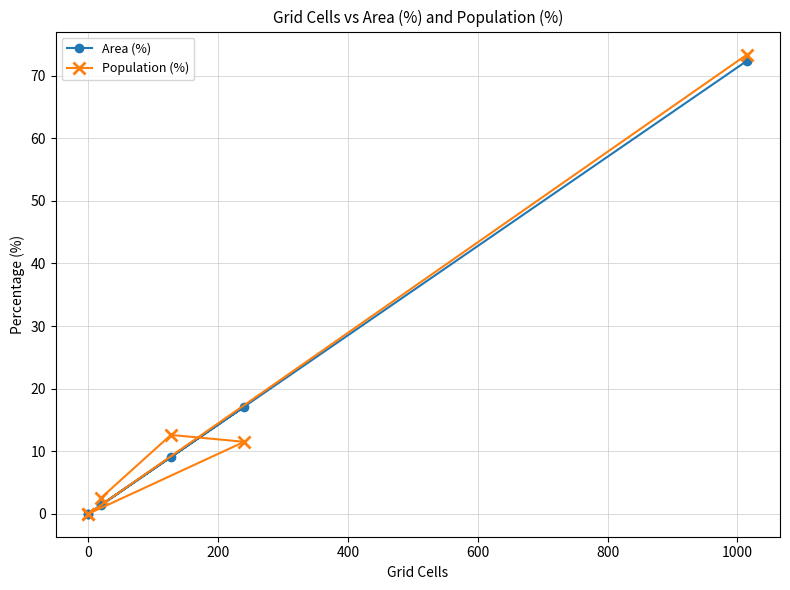

How many positive values does the Area (%) series have?

4